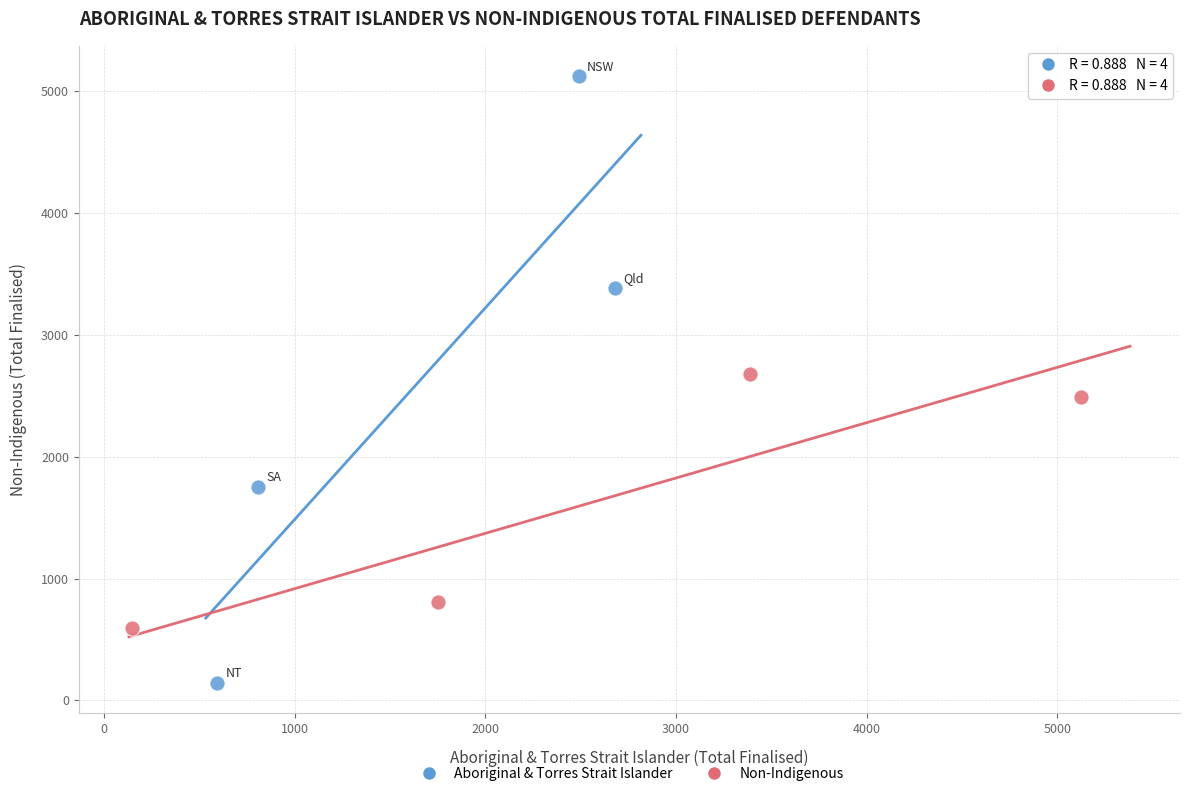

Which series reaches the maximum Y coordinate?

Aboriginal & Torres Strait Islander